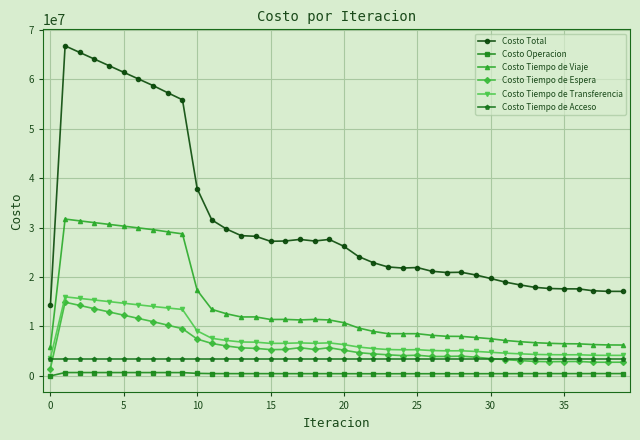

Rank the series by their maximum value, from lowest to highest.

Costo Operacion, Costo Tiempo de Acceso, Costo Tiempo de Espera, Costo Tiempo de Transferencia, Costo Tiempo de Viaje, Costo Total